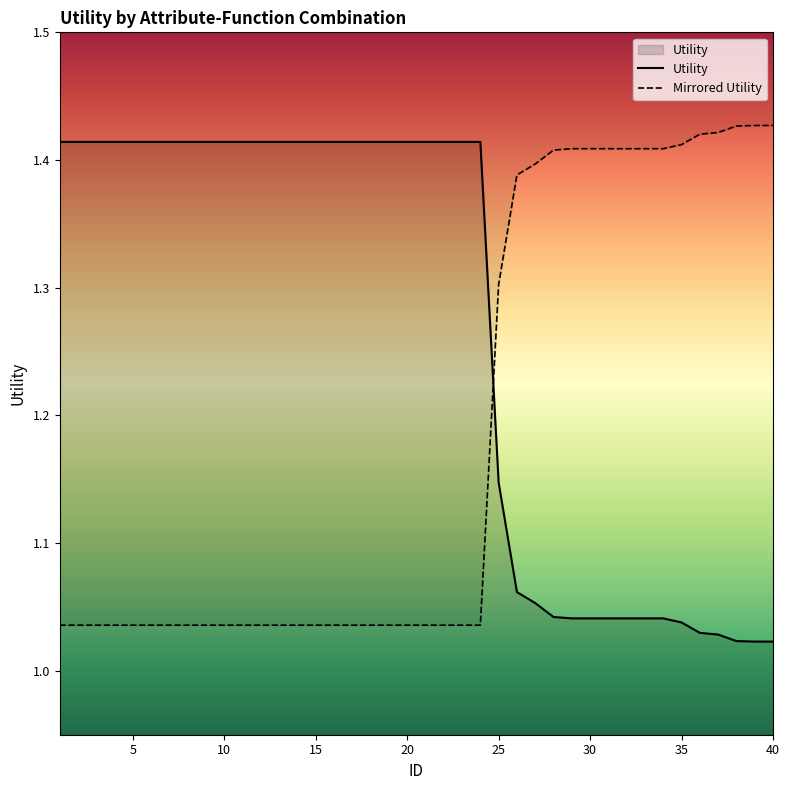

What are all the series names shown in the legend?

Utility, Mirrored Utility